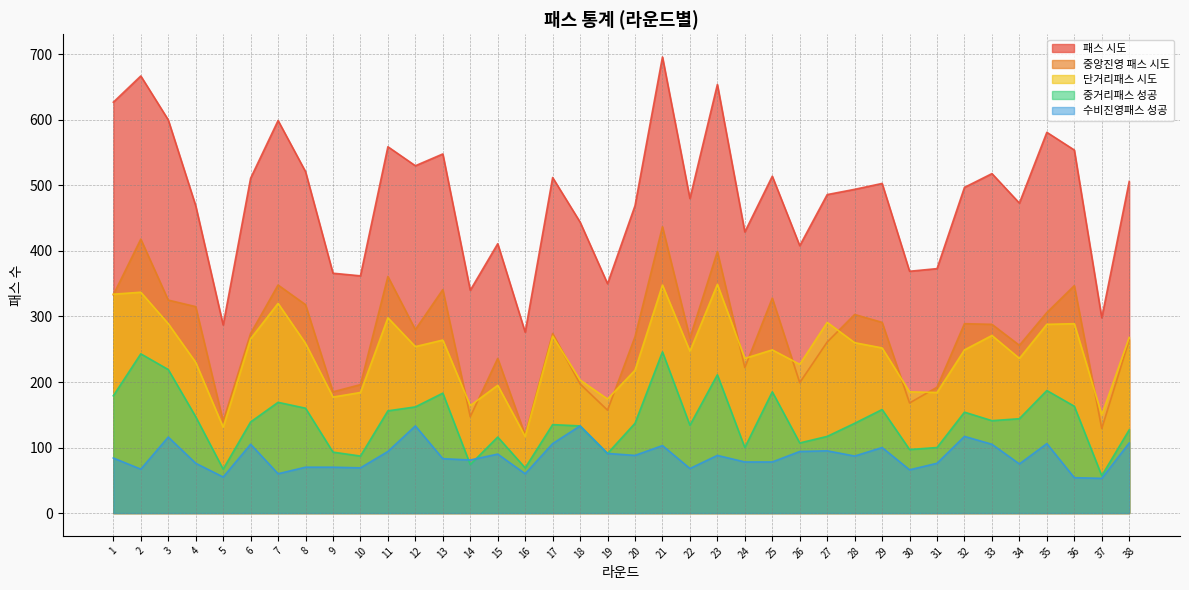

Which series changed the most between 25 and 28?

중거리패스 성공